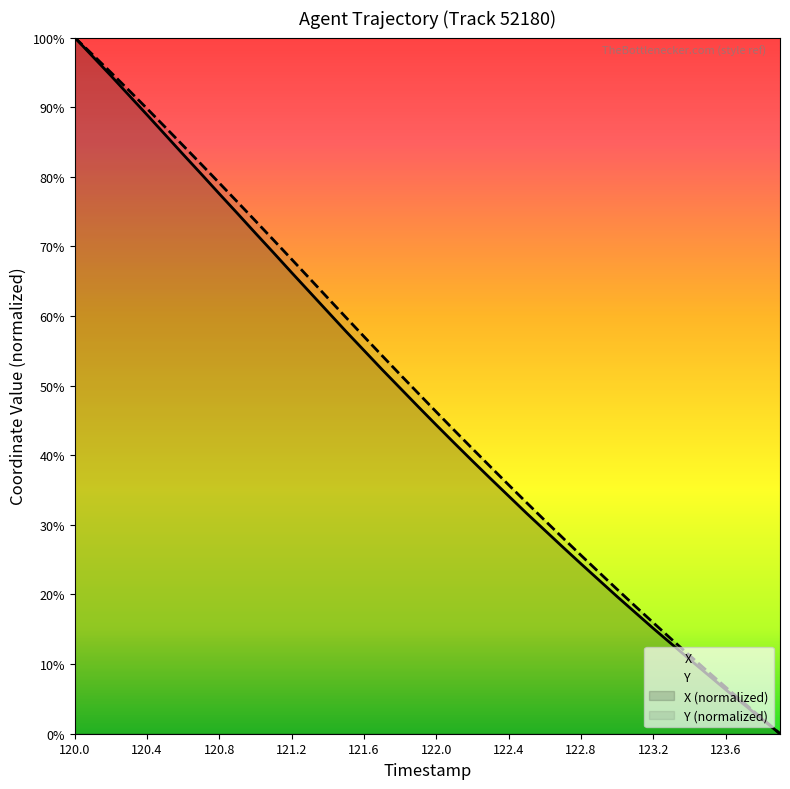

At which category does the chart reach its peak across all series?

120.0